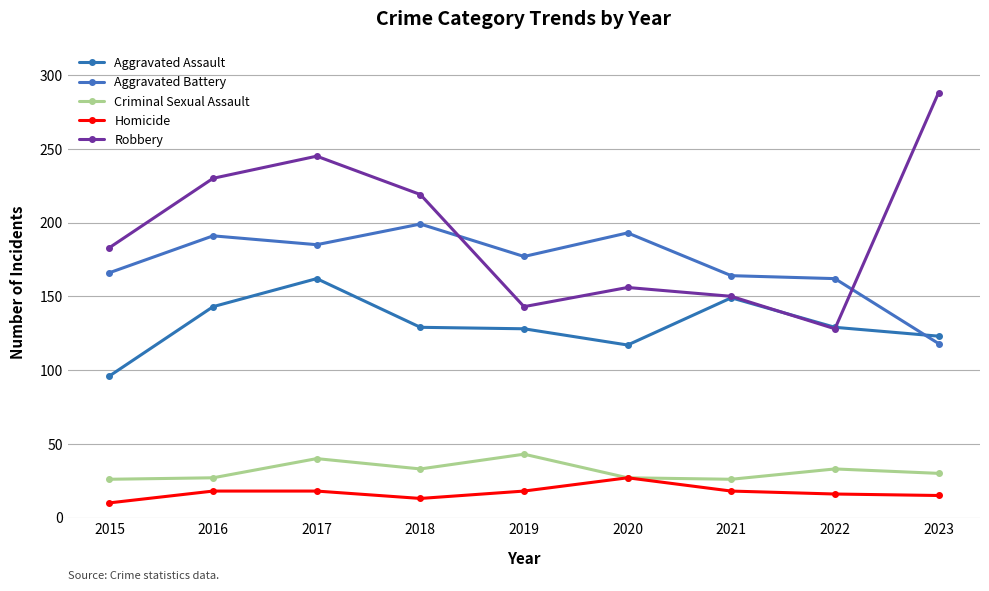

List the series in order of their peak value, lowest first.

Homicide, Criminal Sexual Assault, Aggravated Assault, Aggravated Battery, Robbery